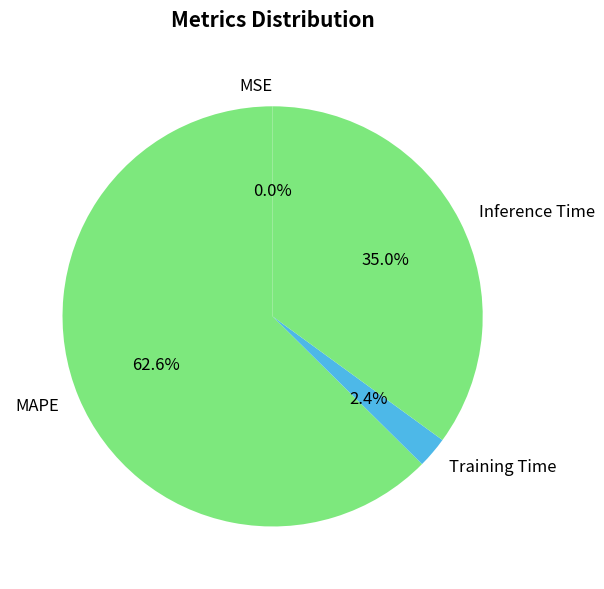

What percentage is NOT represented by Training Time?

97.6%